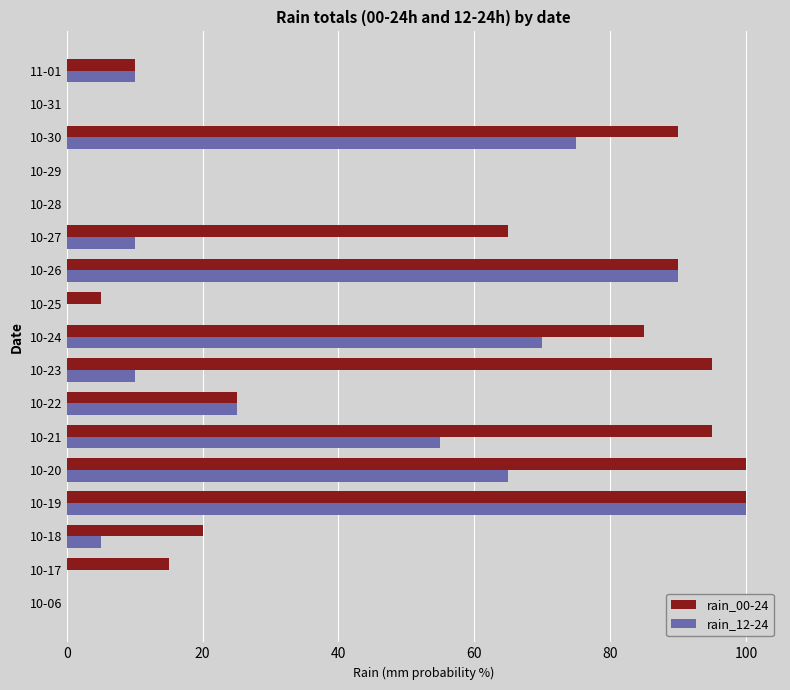

What is the maximum value shown in the chart?

100